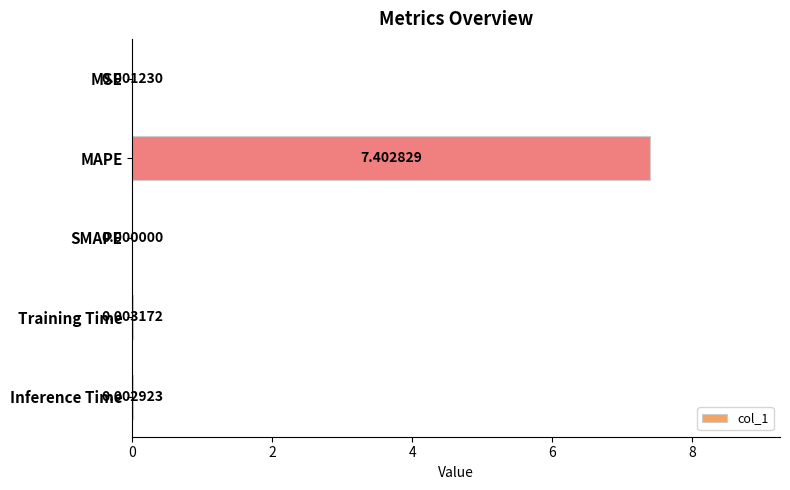

Which label corresponds to the largest value in the chart?

MAPE